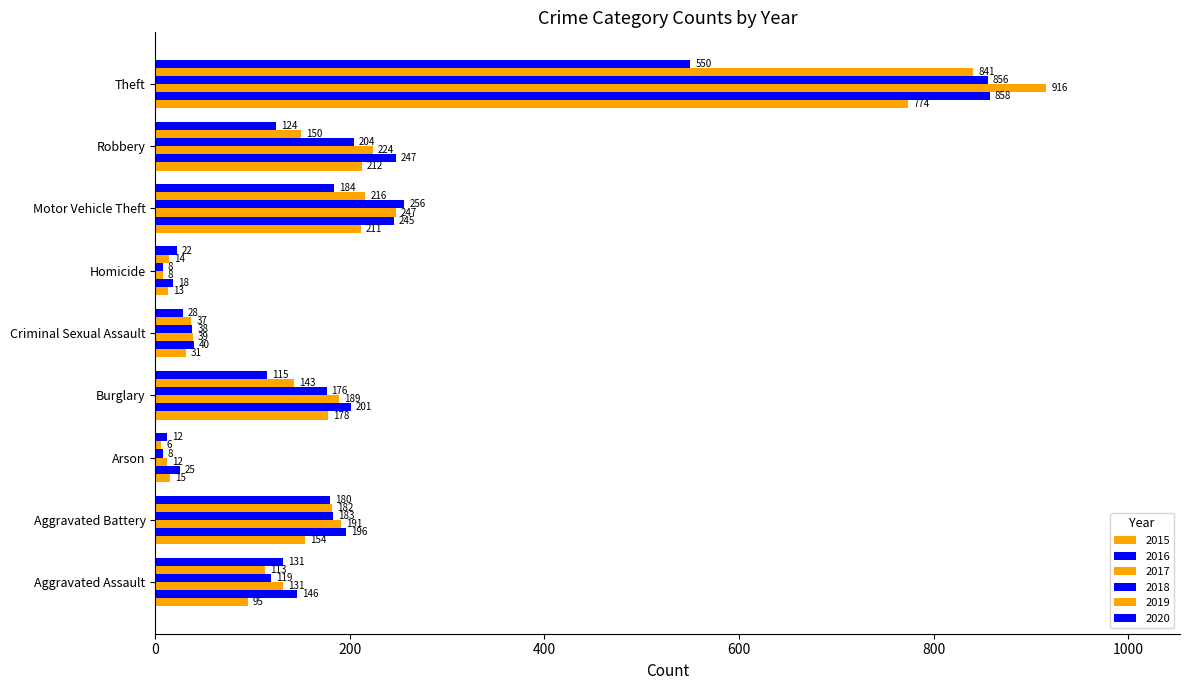

What is the value of the 2020 bar at the 6th from the left?

22